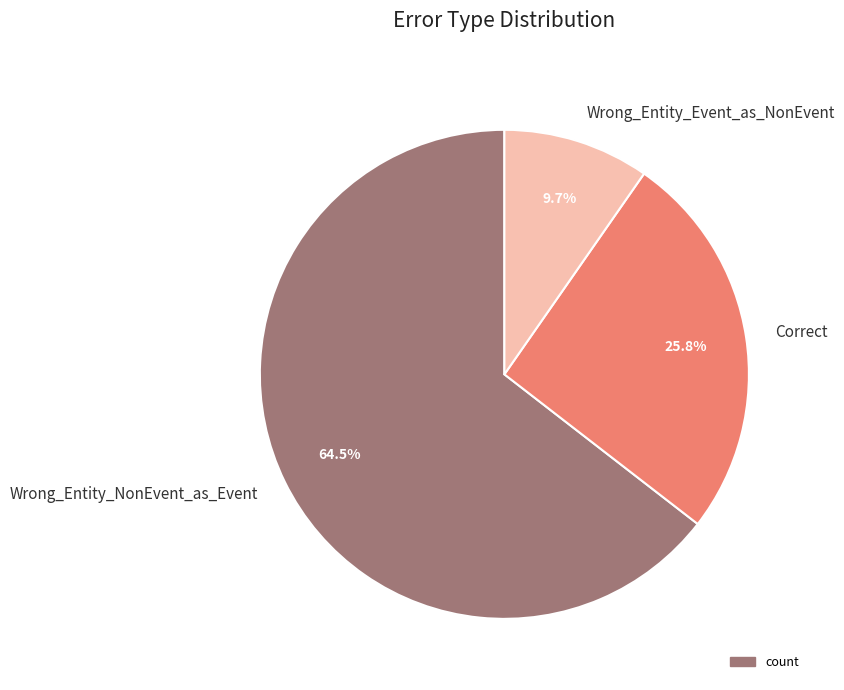

Between Wrong_Entity_NonEvent_as_Event and Wrong_Entity_Event_as_NonEvent, which is larger?

Wrong_Entity_NonEvent_as_Event